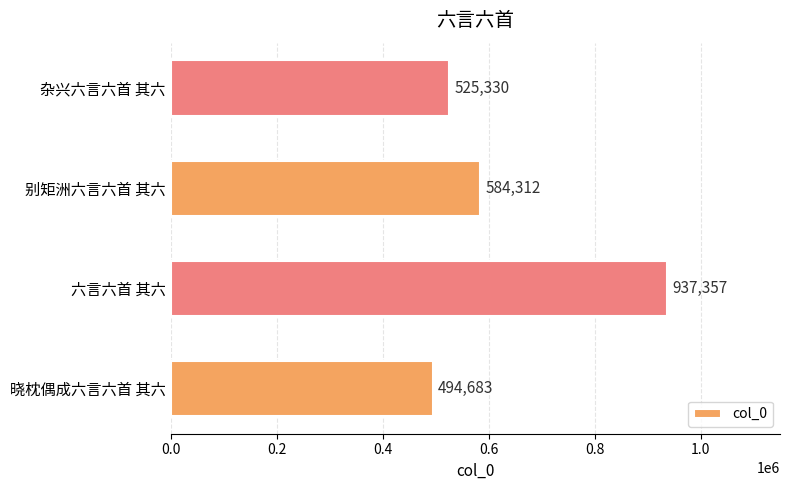

Rank the categories by value from lowest to highest.

晓枕偶成六言六首 其六, 杂兴六言六首 其六, 别矩洲六言六首 其六, 六言六首 其六